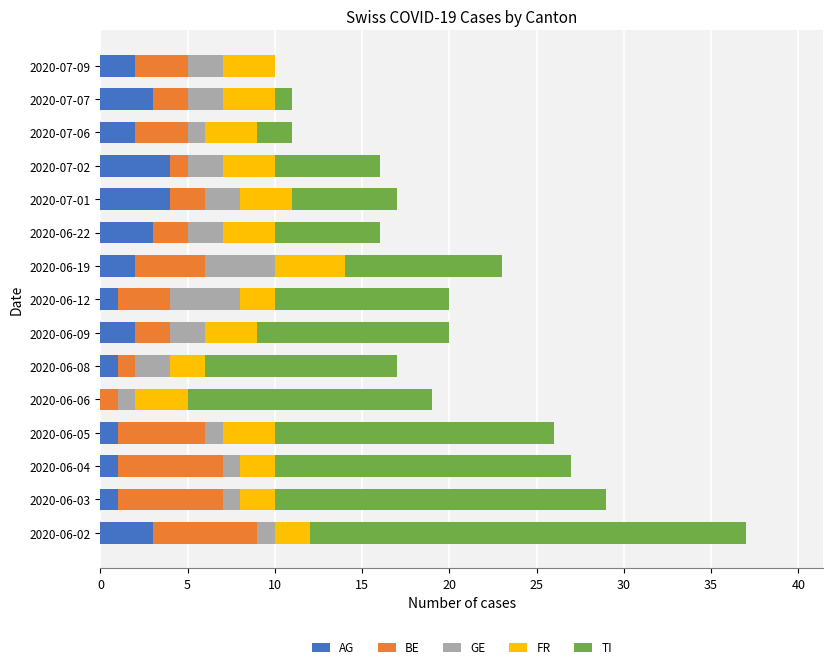

The value of AG at 2020-07-01 is 4. True or false?

True